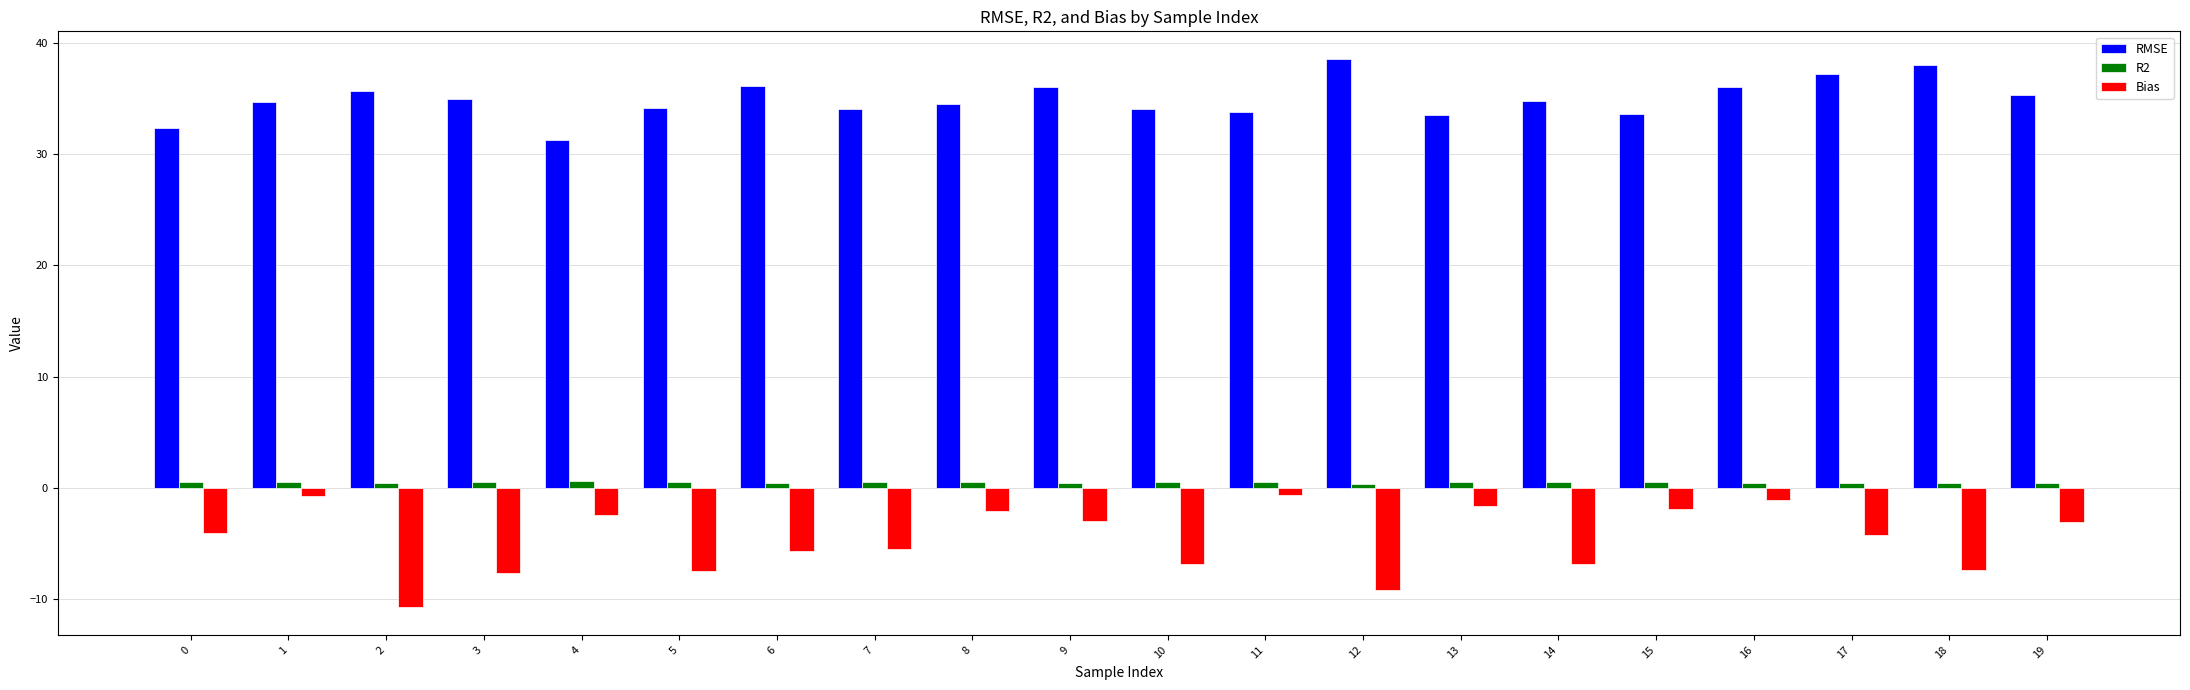

At how many categories does at least one series exceed 0?

20